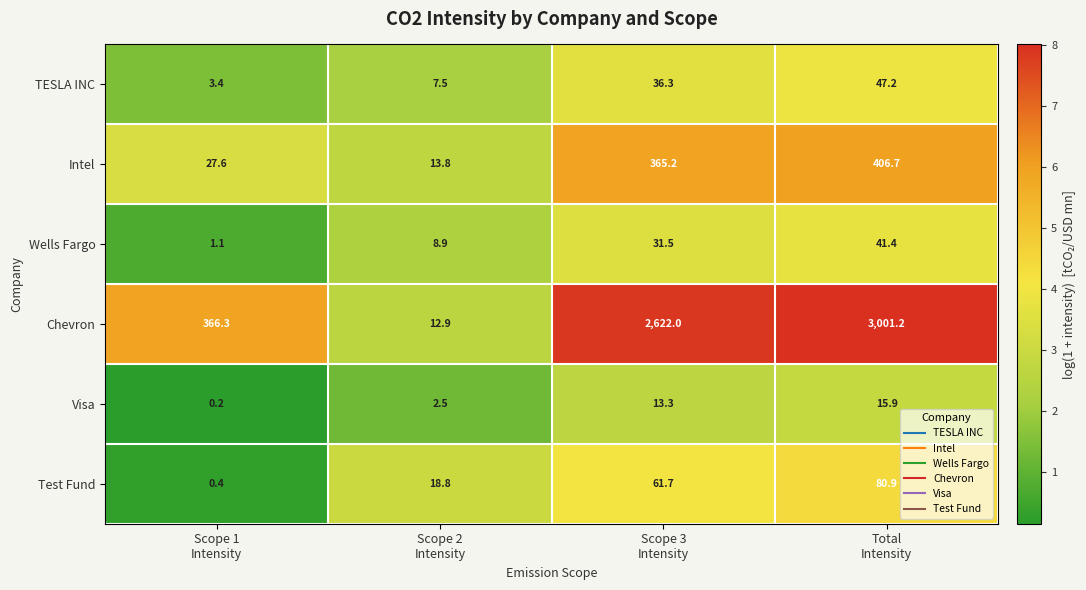

What is the lowest value of the TESLA INC series?

3.4